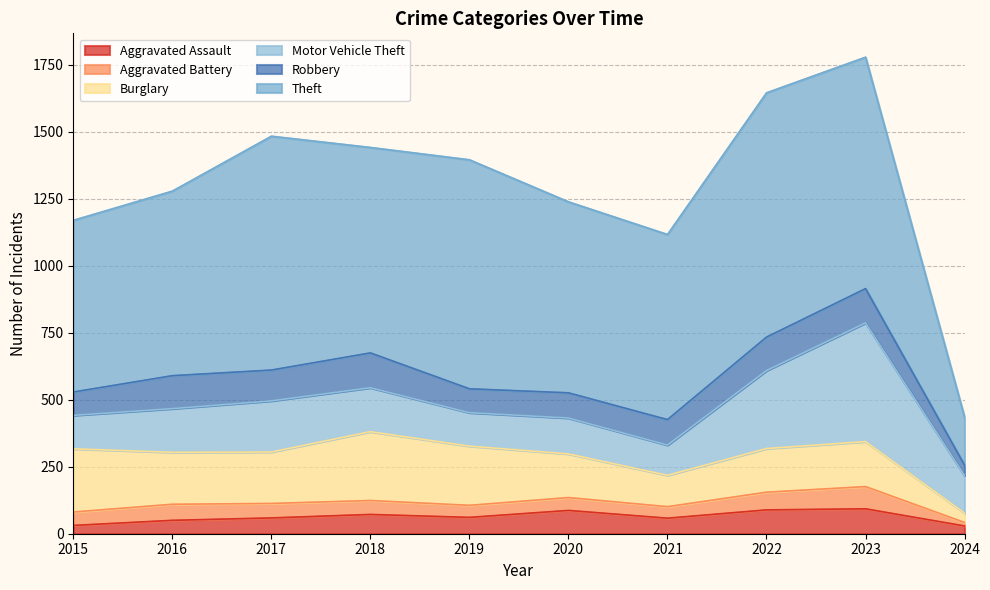

Is it true that Aggravated Assault equals 50 at 2016?

True